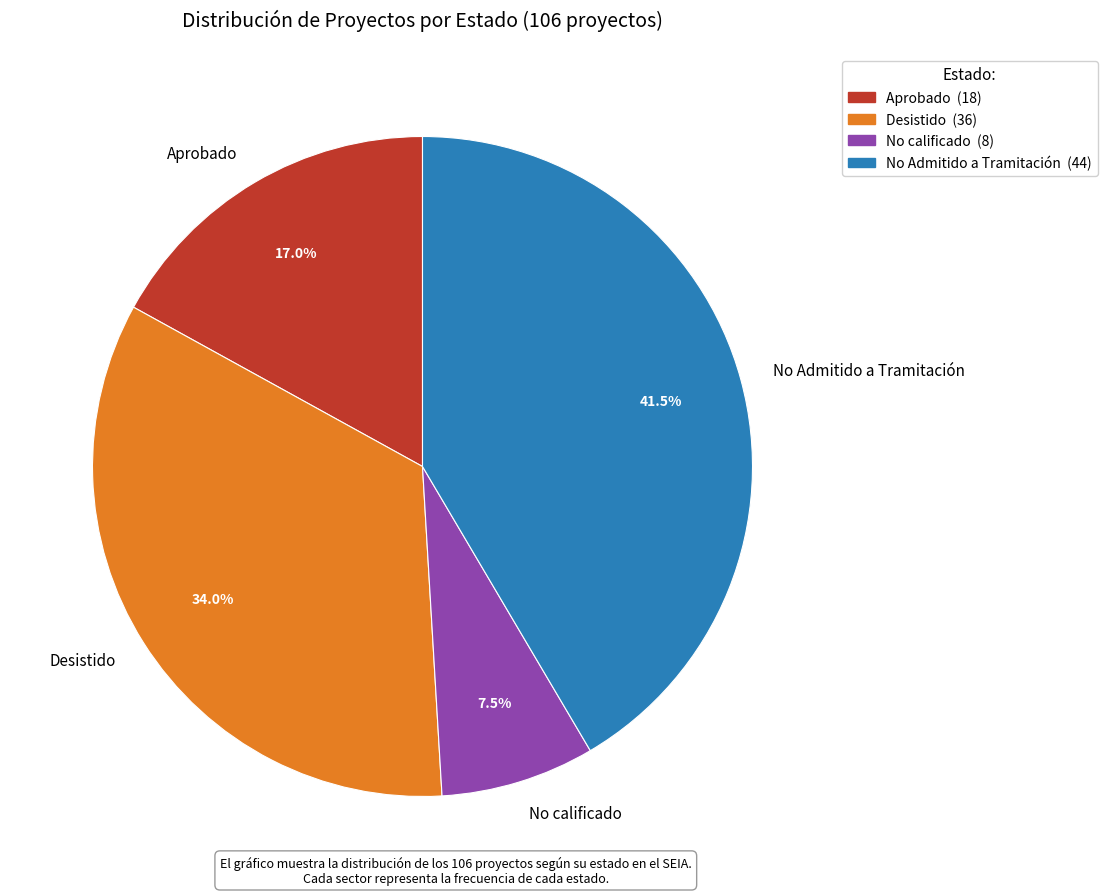

Does Desistido represent more than half of the total?

No